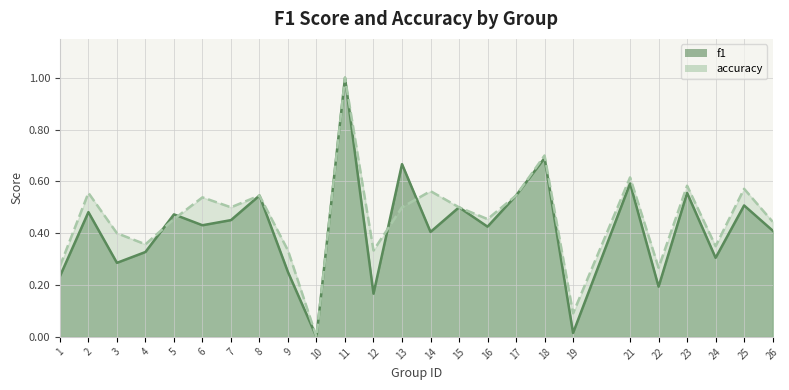

Rank the categories by accuracy value from highest to lowest.

11, 18, 21, 23, 25, 14, 2, 8, 17, 6, 7, 13, 15, 5, 16, 26, 3, 4, 24, 9, 12, 1, 22, 19, 10